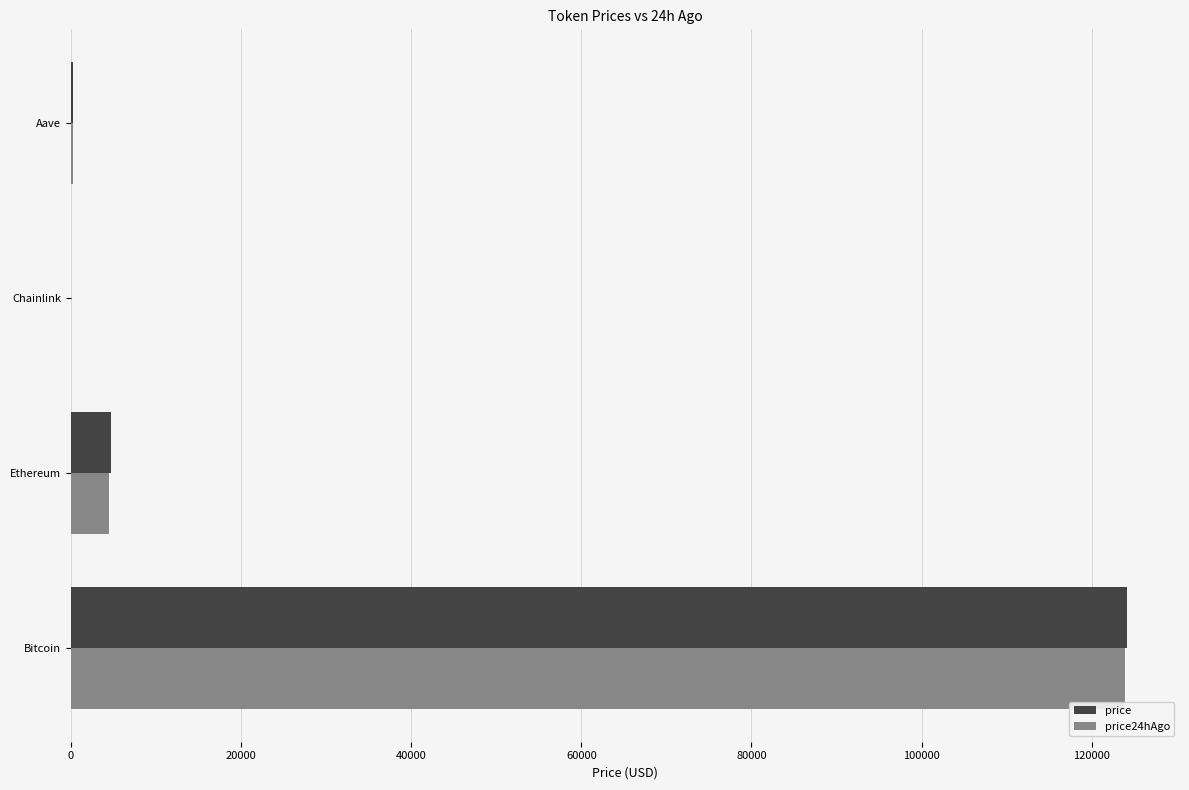

Which series changed the most between Bitcoin and Chainlink?

price